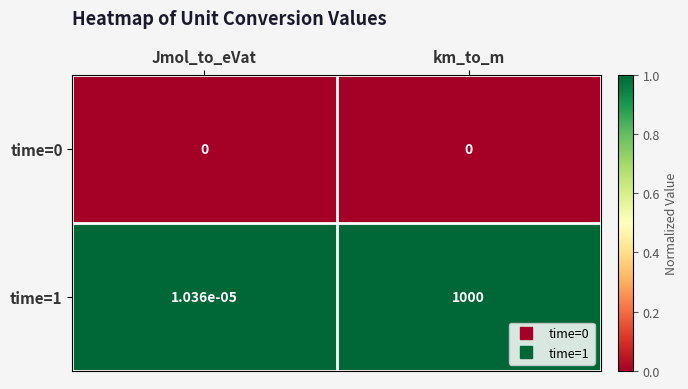

Where is time=1 nearest to the value 500?

Jmol_to_eVat